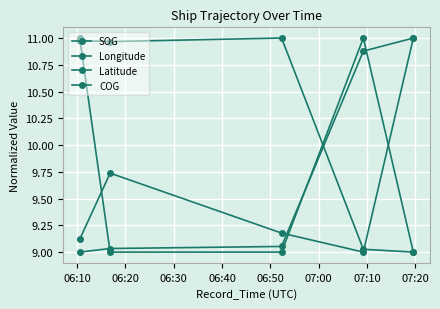

Count the number of data series in this chart.

4